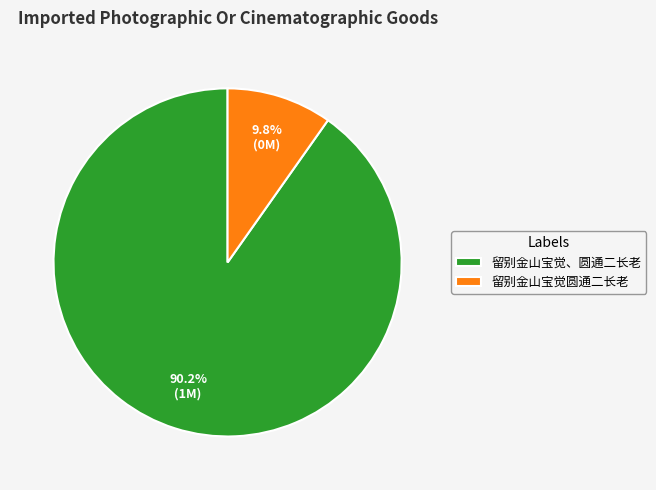

Rank the categories by value from highest to lowest.

留别金山宝觉、圆通二长老, 留别金山宝觉圆通二长老